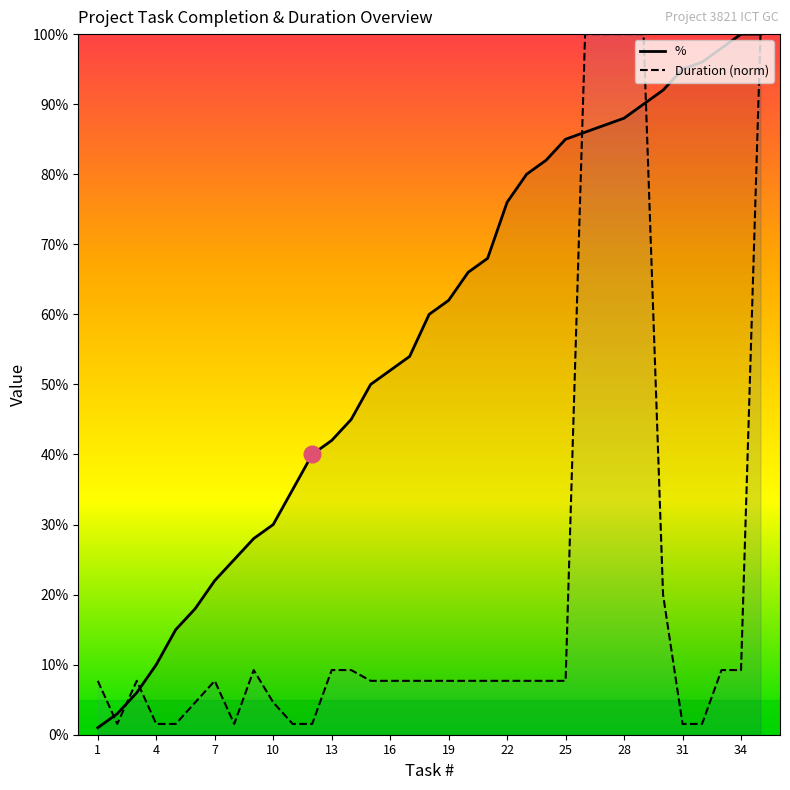

Is it true that % equals 16.4 at 4?

False